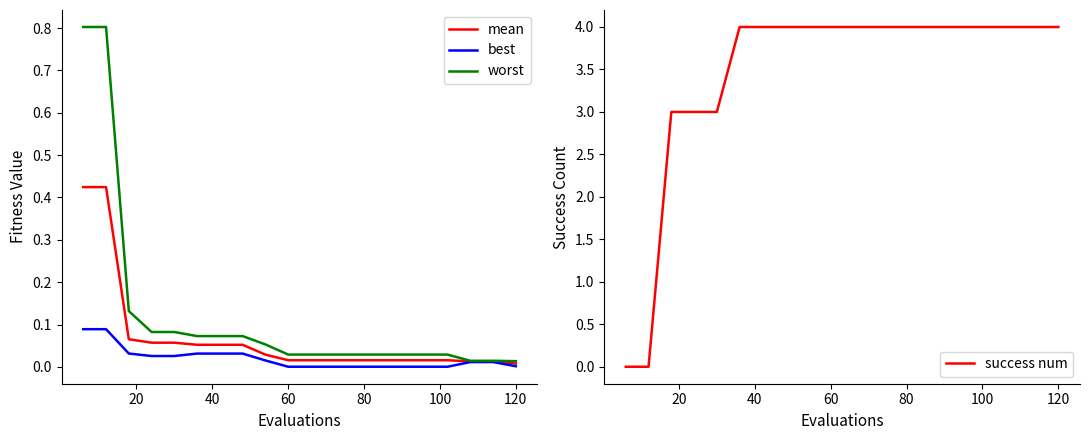

How many success num values are between 4 and 5?

15